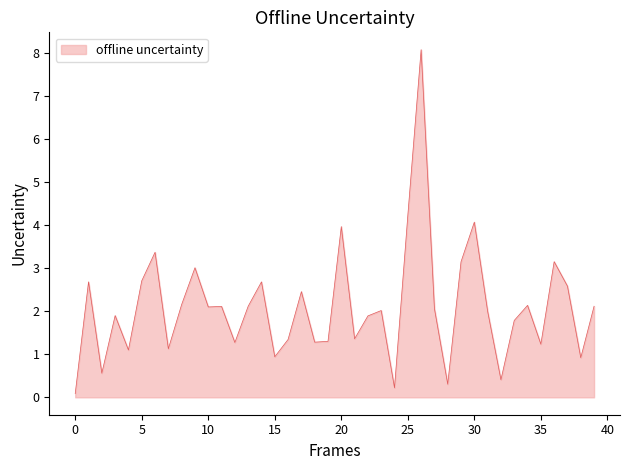

What is the maximum value shown in the chart?

8.1